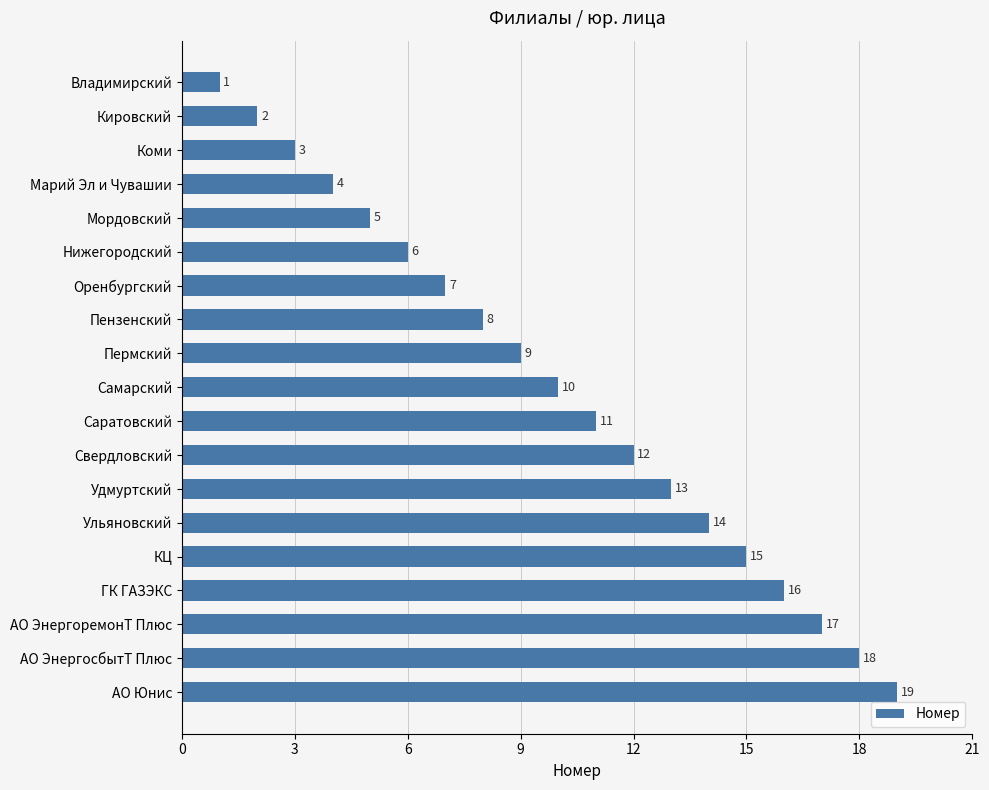

What is the average value?

10